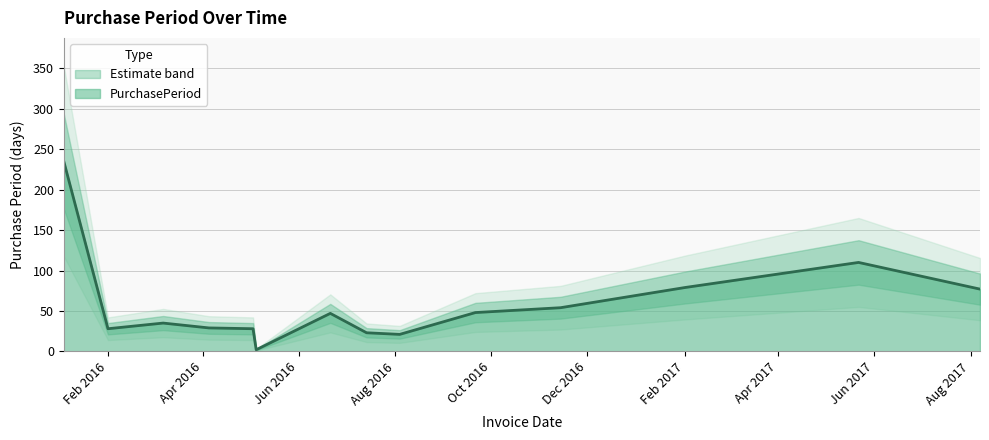

How many values are below 47?

7